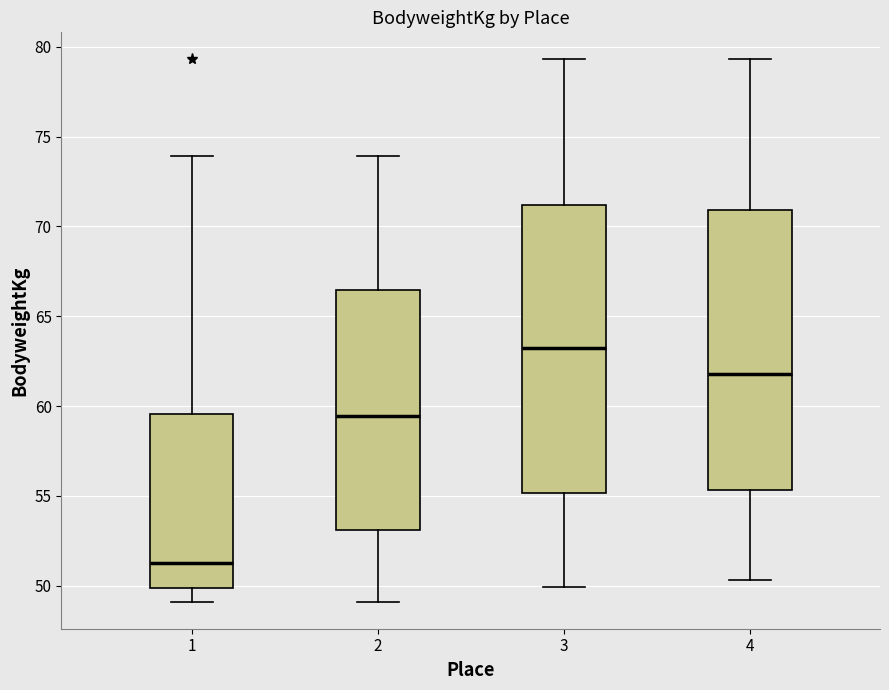

Where does the median line of the box at x = 3 sit on the y-axis? The values are not printed on the chart, so give them approximately, as read against the axis.

63.0